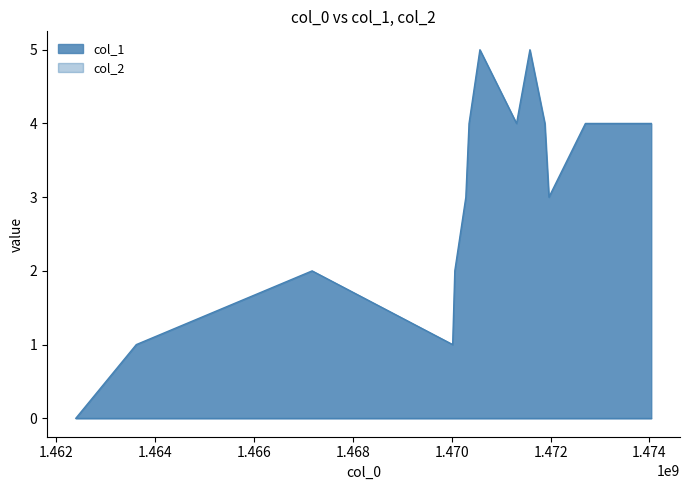

Reading left to right, transcribe all the data shown in this chart.

0	1	2	1	2	3	4	5	4	5	4	3	4	4